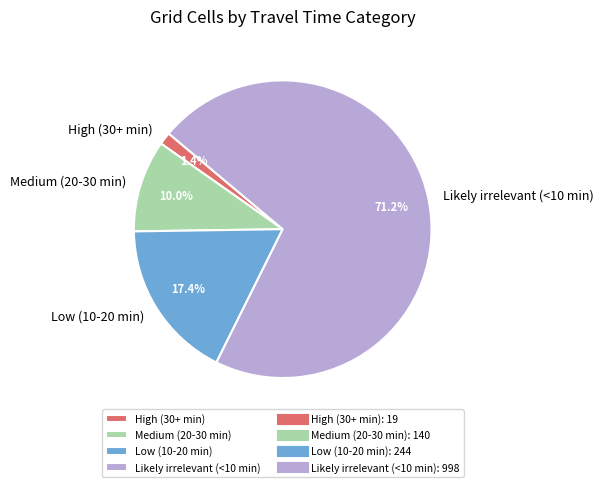

What is the smallest slice in the pie chart?

High (30+ min)